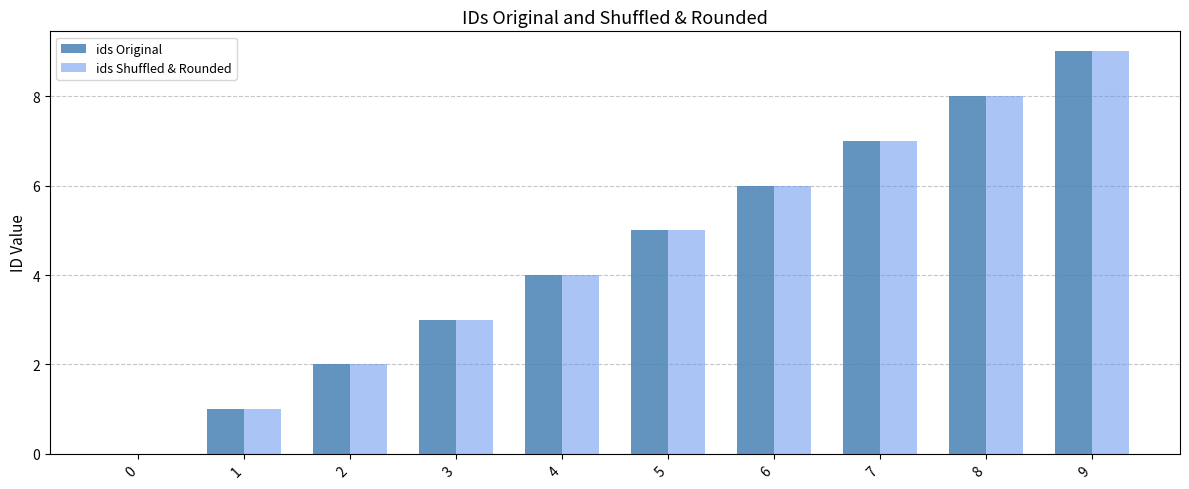

Reading right to left, list all the values displayed in this chart.

ids Original: 9	8	7	6	5	4	3	2	1	0
ids Shuffled & Rounded: 9	8	7	6	5	4	3	2	1	0